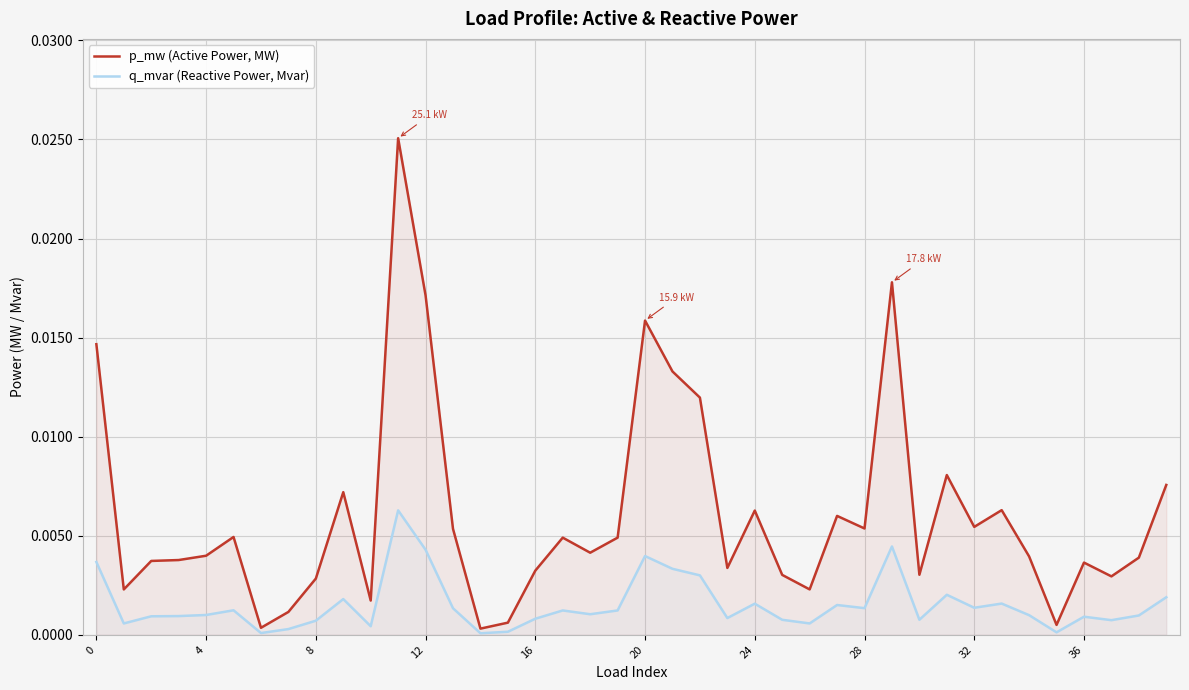

Is the value of p_mw (Active Power, MW) at 12 greater than the value of q_mvar (Reactive Power, Mvar) at 12?

Yes